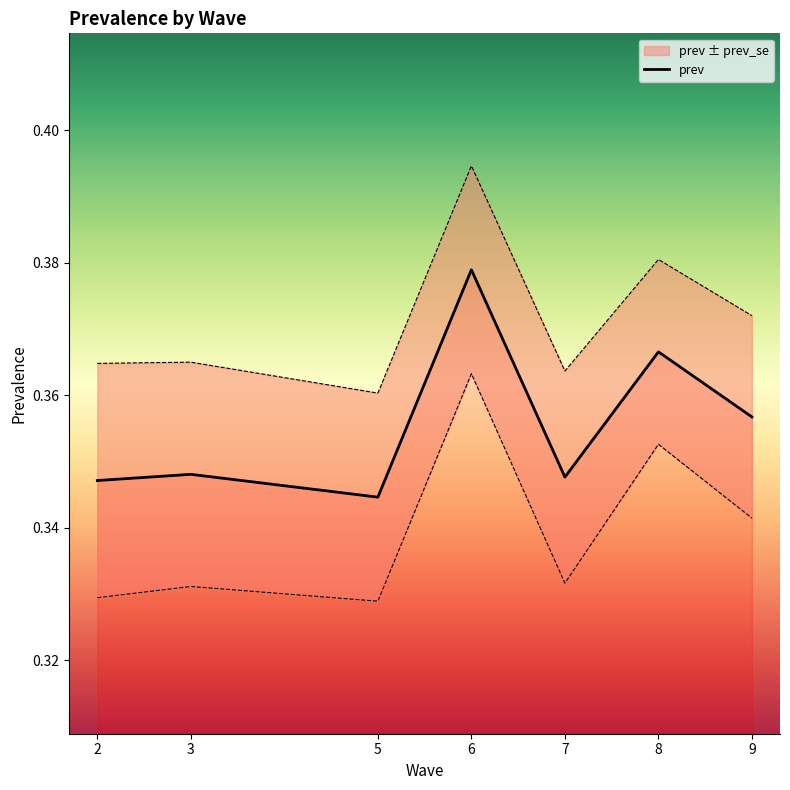

What is the sum of all values?

2.5